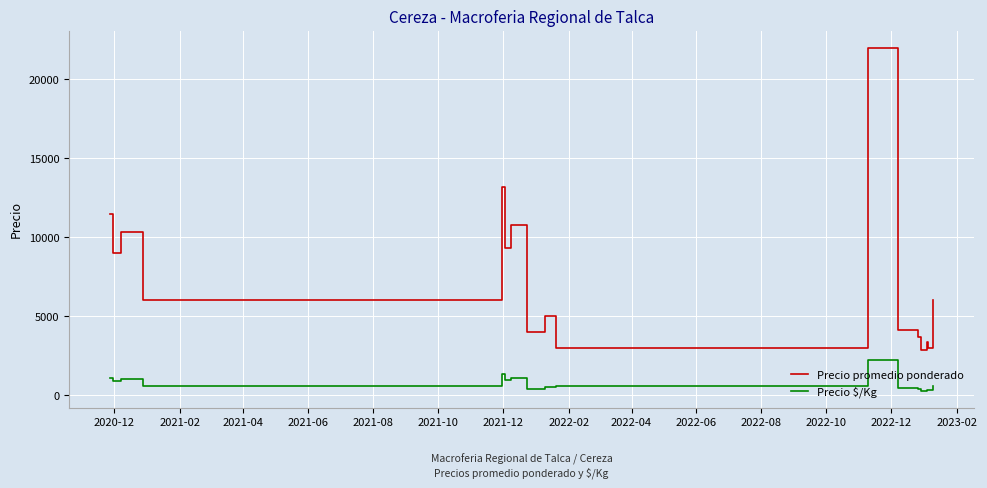

What are all the series names shown in the legend?

Precio promedio ponderado, Precio $/Kg